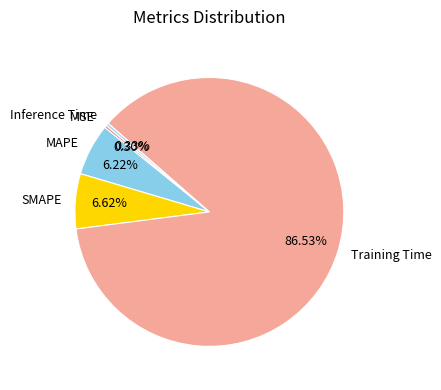

Is it true that SMAPE is 1% of the pie?

False